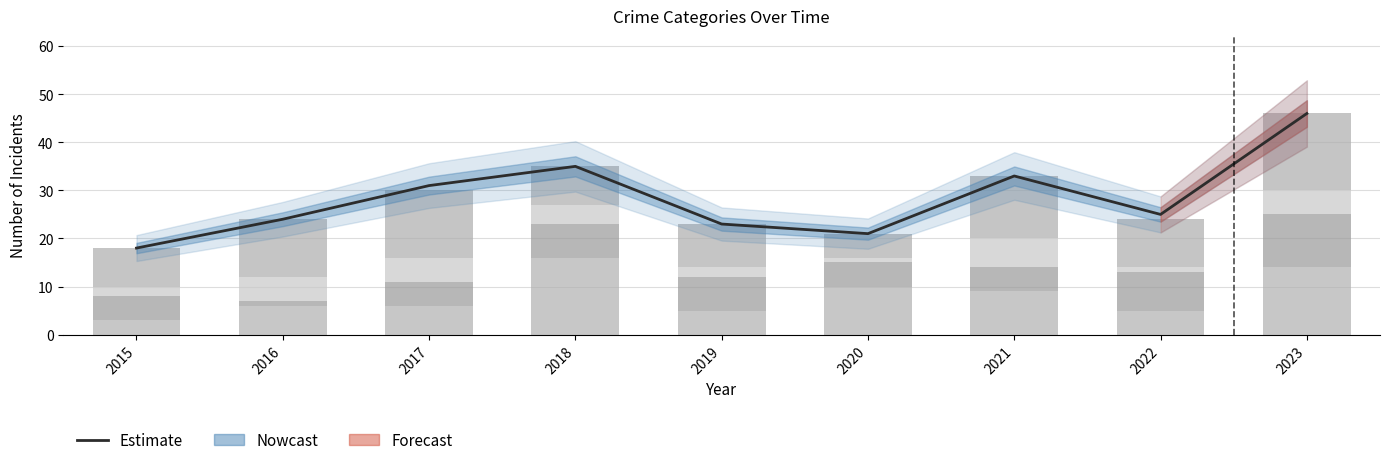

Which category has the highest value in the Estimate series?

2023